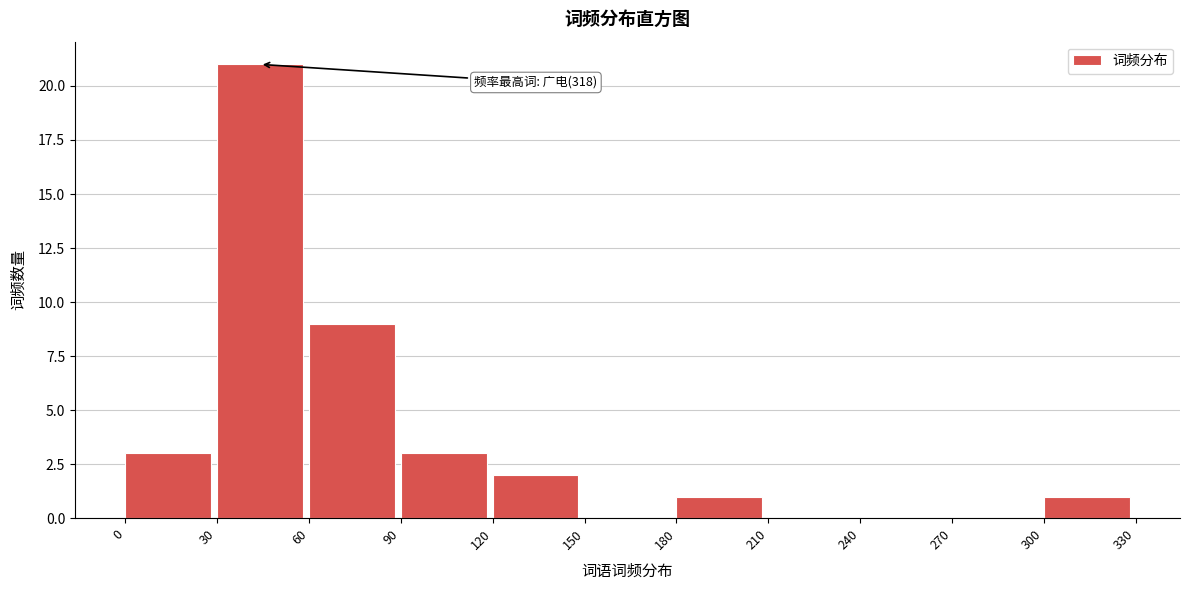

Reading right to left, list all the values displayed in this chart.

300=1	270=0	240=0	210=0	180=1	150=0	120=2	90=3	60=9	30=21	0=3